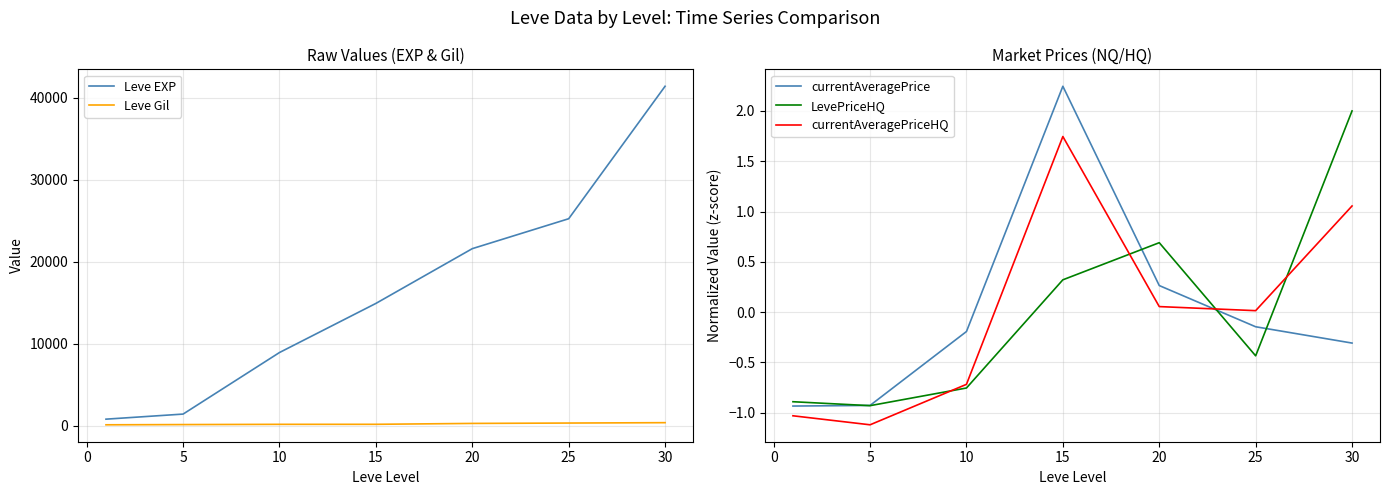

What is the minimum value for currentAveragePriceHQ?

-1.1